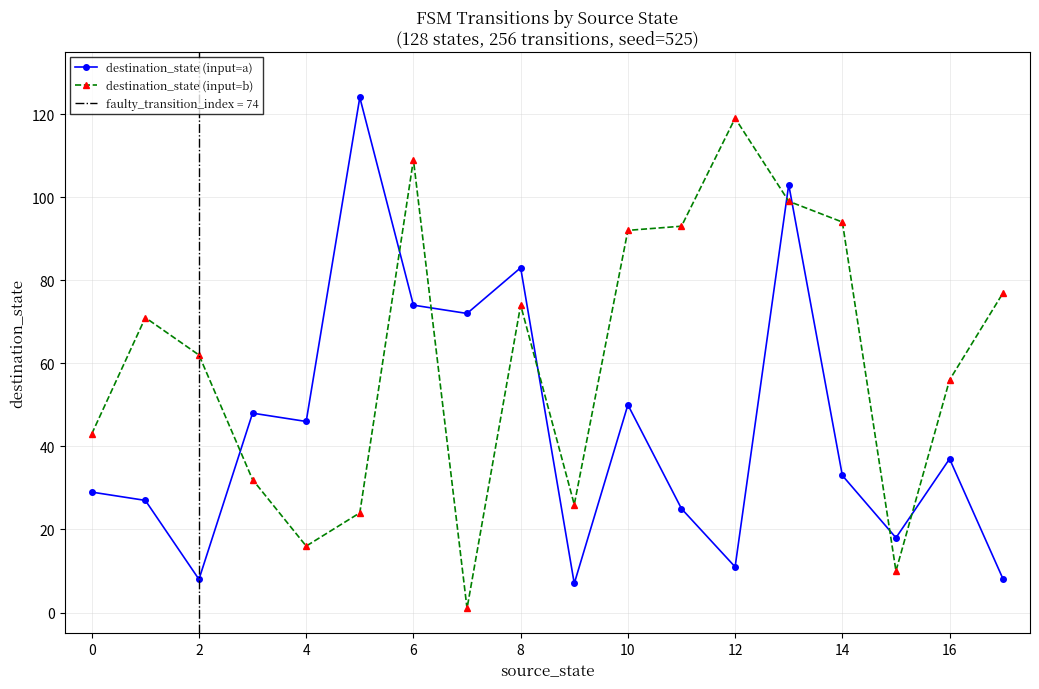

Is the value of destination_state (input=a) at 12 greater than the value of destination_state (input=b) at 2?

No